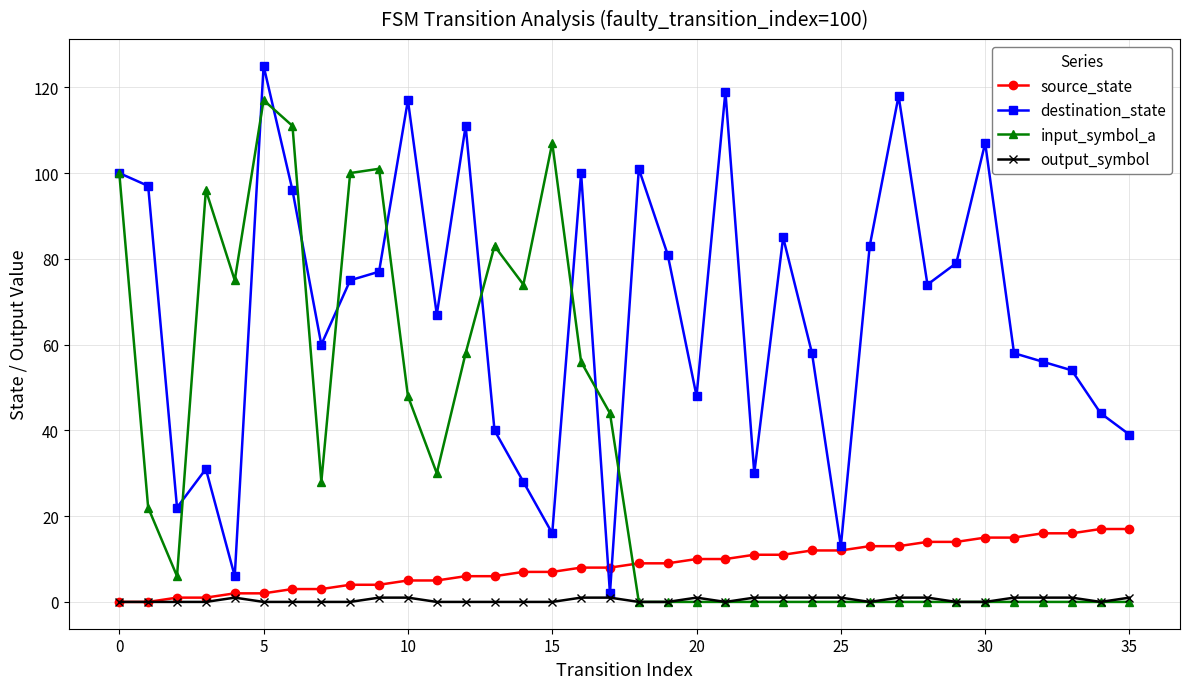

True or false: input_symbol_a has more than 1 points higher than both neighbors.

True